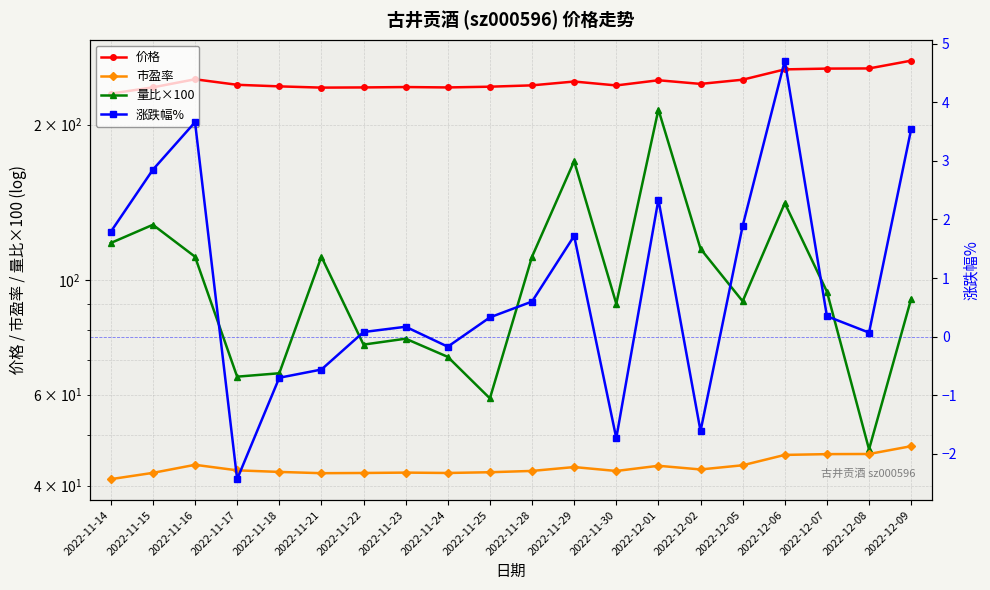

At which category is the sum across all series the highest?

2022-12-01